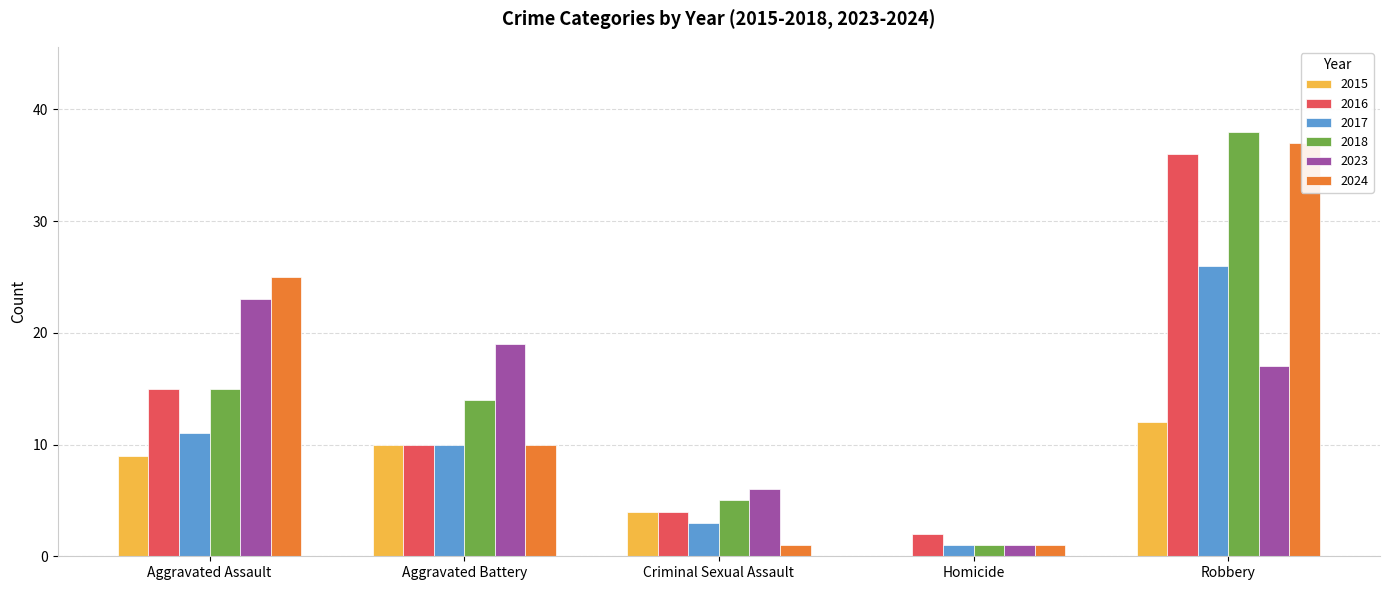

How many data points in 2016 are above 10?

2